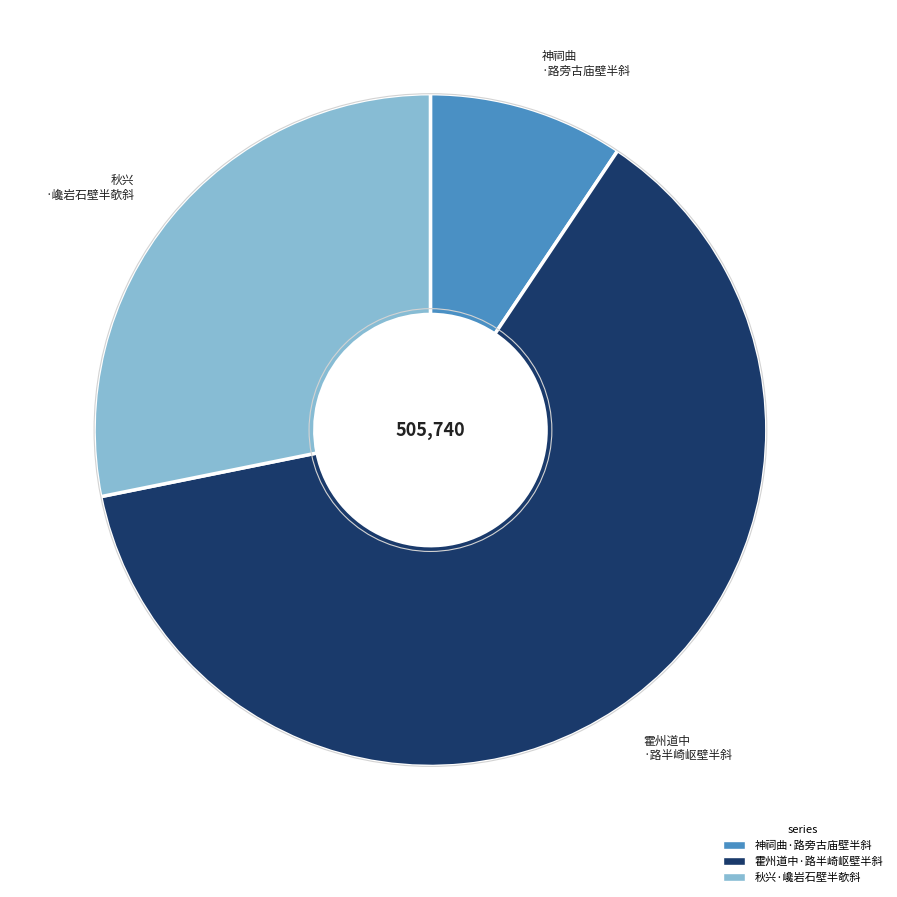

Which slice is the smallest?

神祠曲·路旁古庙壁半斜